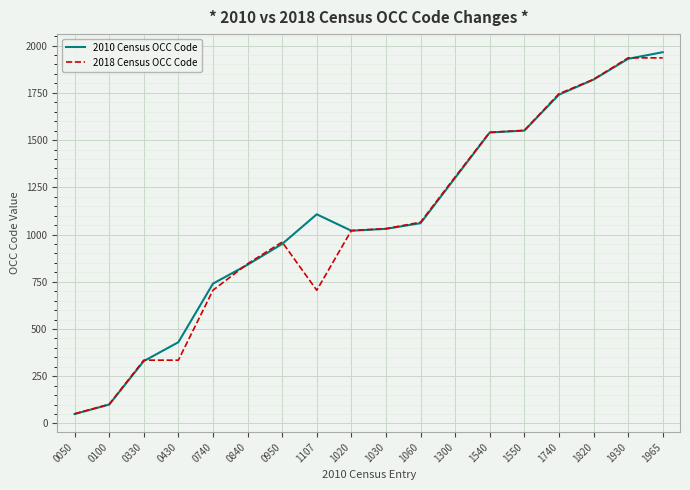

Which category has the highest value in the 2010 Census OCC Code series?

1965